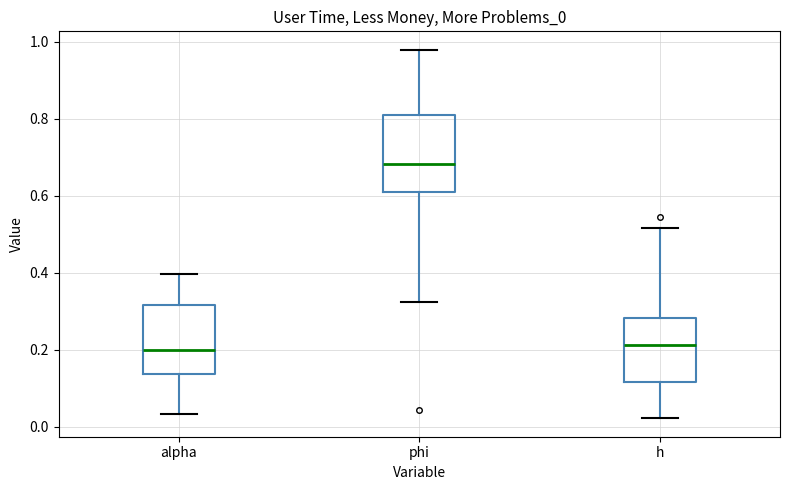

Reading left to right, transcribe this box plot: for each box, give where its median line is, the range the box spans, and where its two whiskers end, as read against the y-axis. The values are not printed on the chart, so give them approximately, as read against the axis.

alpha: median 0.20, box 0.14 to 0.32, whiskers 0.04 to 0.40
phi: median 0.68, box 0.60 to 0.82, whiskers 0.32 to 0.98
h: median 0.22, box 0.12 to 0.28, whiskers 0.02 to 0.52